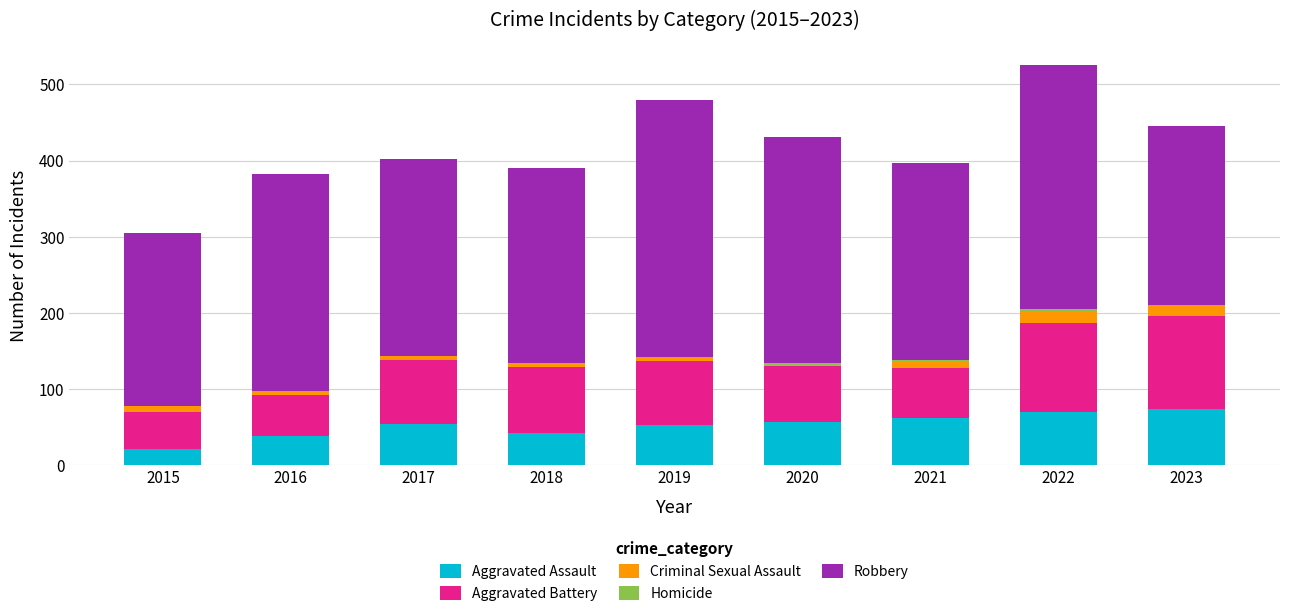

Is it true that Aggravated Assault equals 55 at 2017?

True